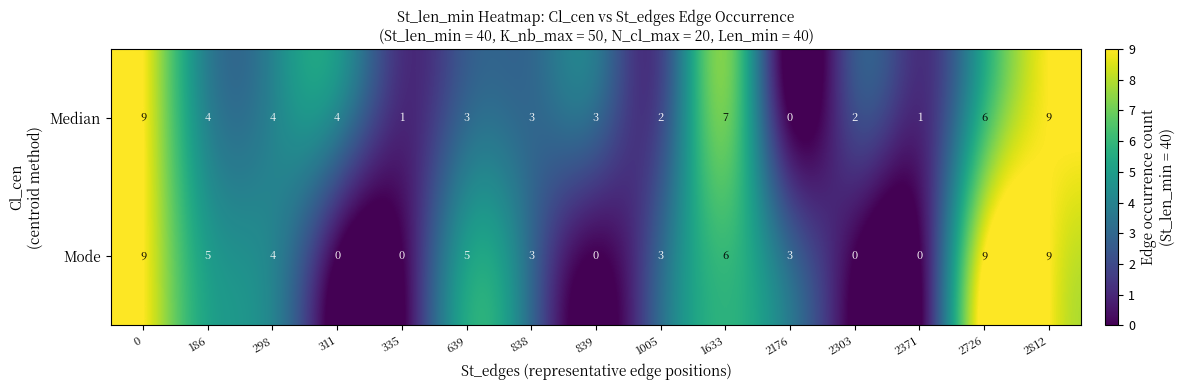

Reading right to left, transcribe all the data shown in this chart.

Median: 2812=9	2726=6	2371=1	2303=2	2176=0	1633=7	1005=2	839=3	838=3	639=3	335=1	311=4	298=4	186=4	0=9
Mode: 2812=9	2726=9	2371=0	2303=0	2176=3	1633=6	1005=3	839=0	838=3	639=5	335=0	311=0	298=4	186=5	0=9